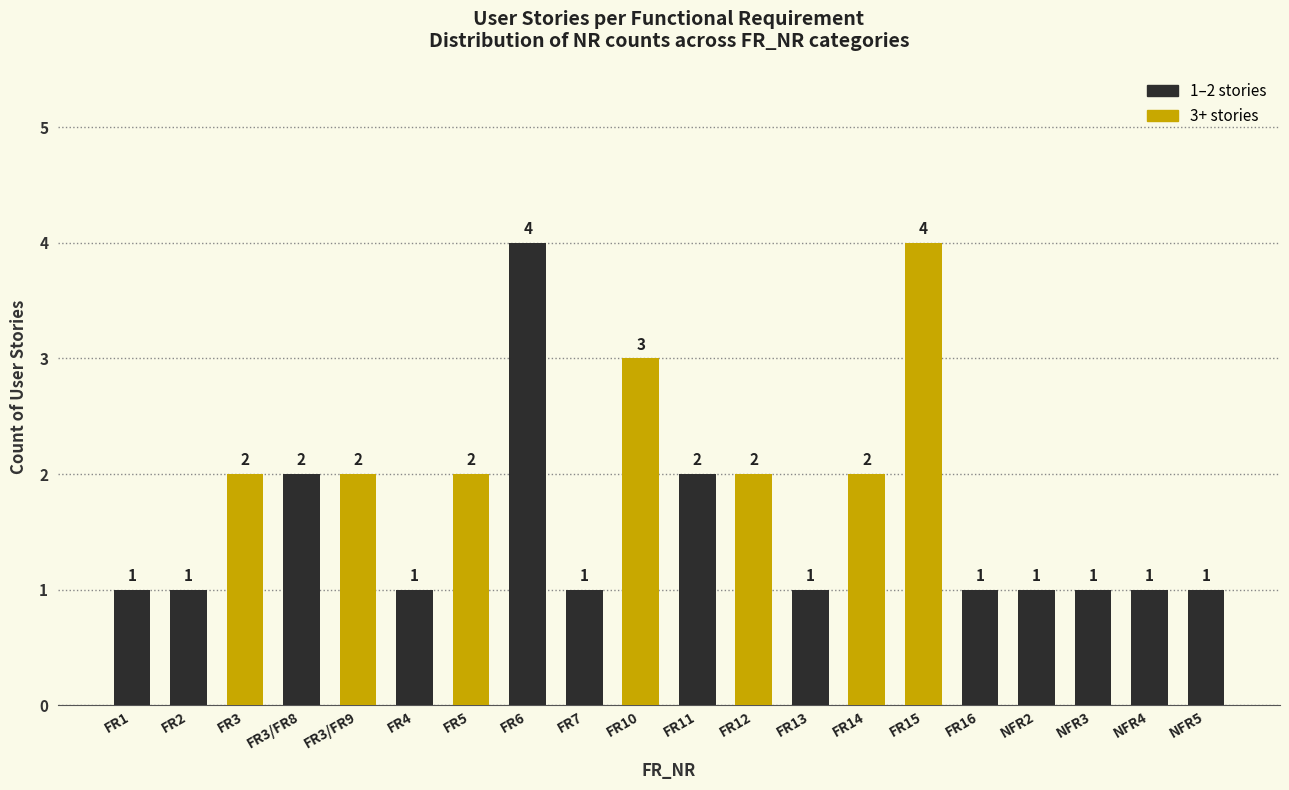

What is the label of the 11th bar from the right?

FR10